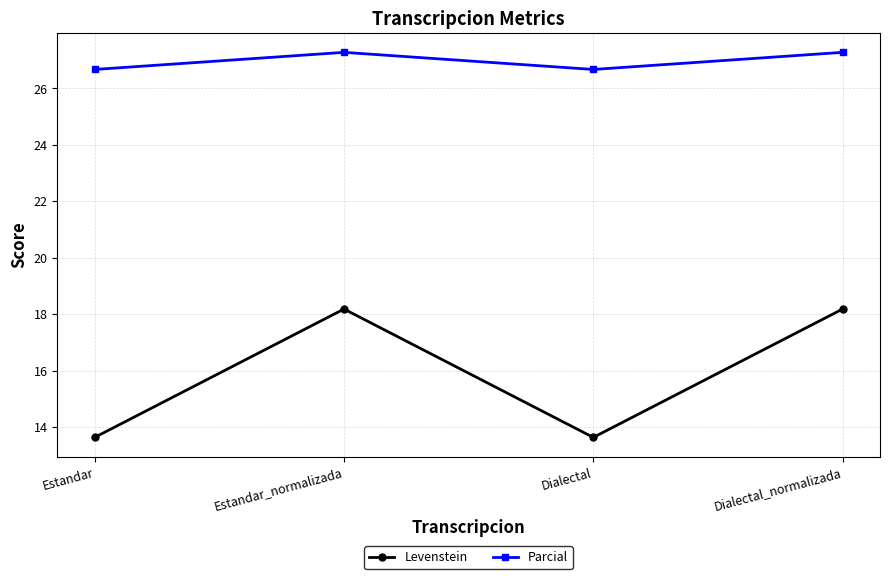

The value of Parcial at Dialectal is 26.7. True or false?

True